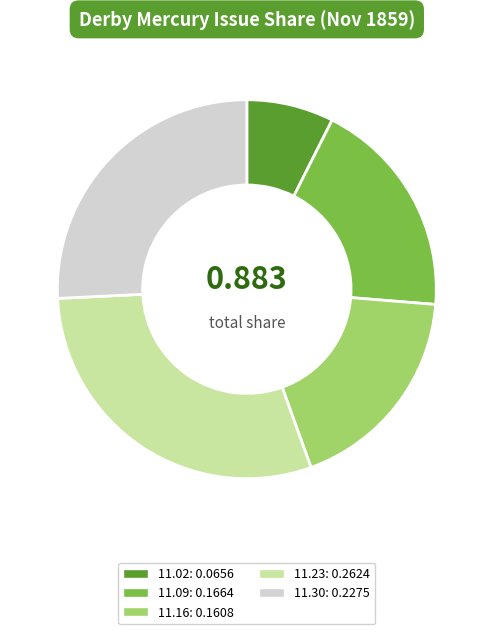

Is there a majority slice in this chart?

No